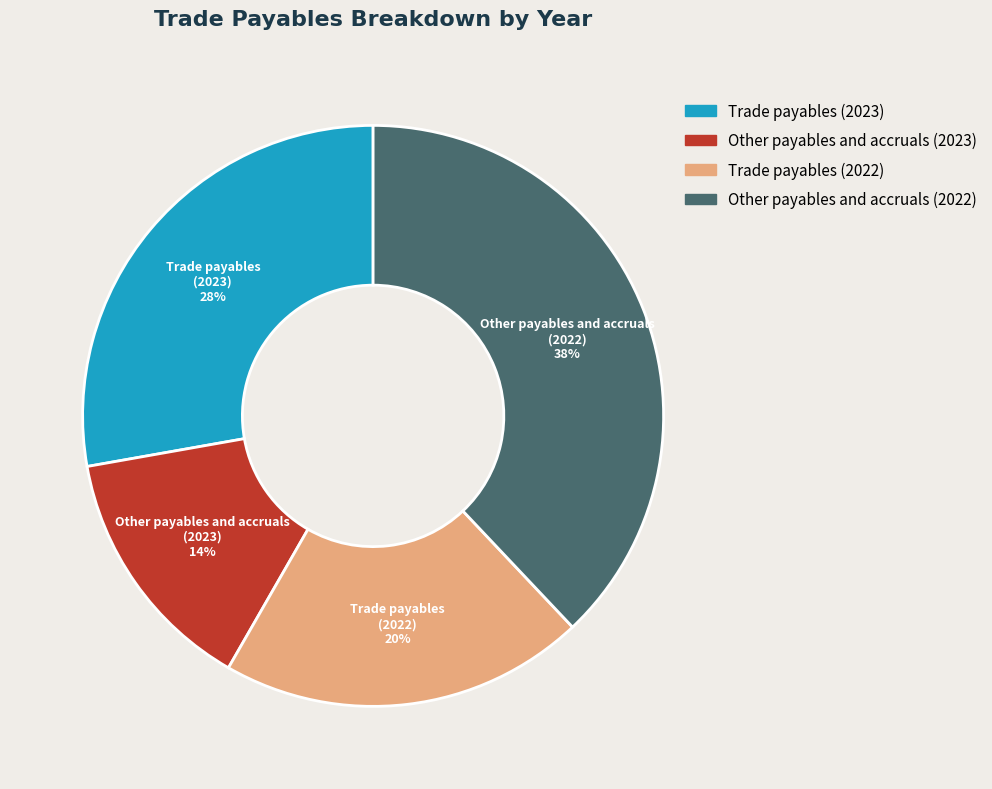

Does Other payables and accruals (2022) represent more than half of the total?

No